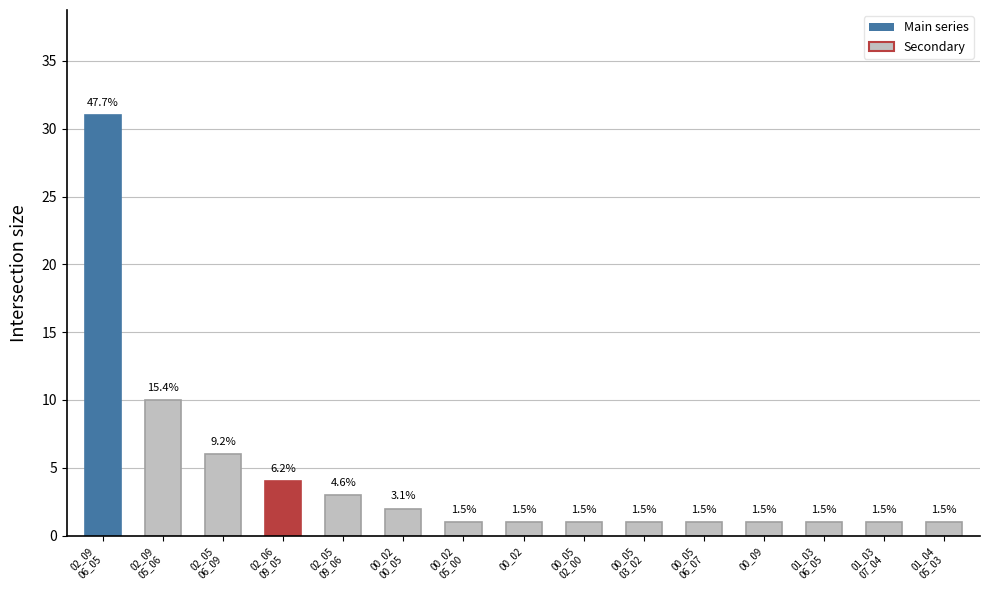

Are the bars horizontal?

No